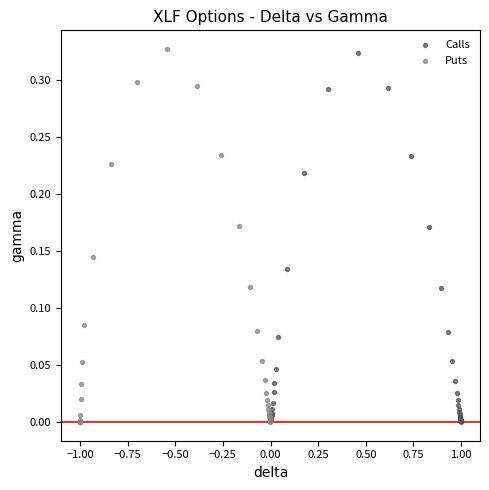

What are all the series names shown in the legend?

Calls, Puts